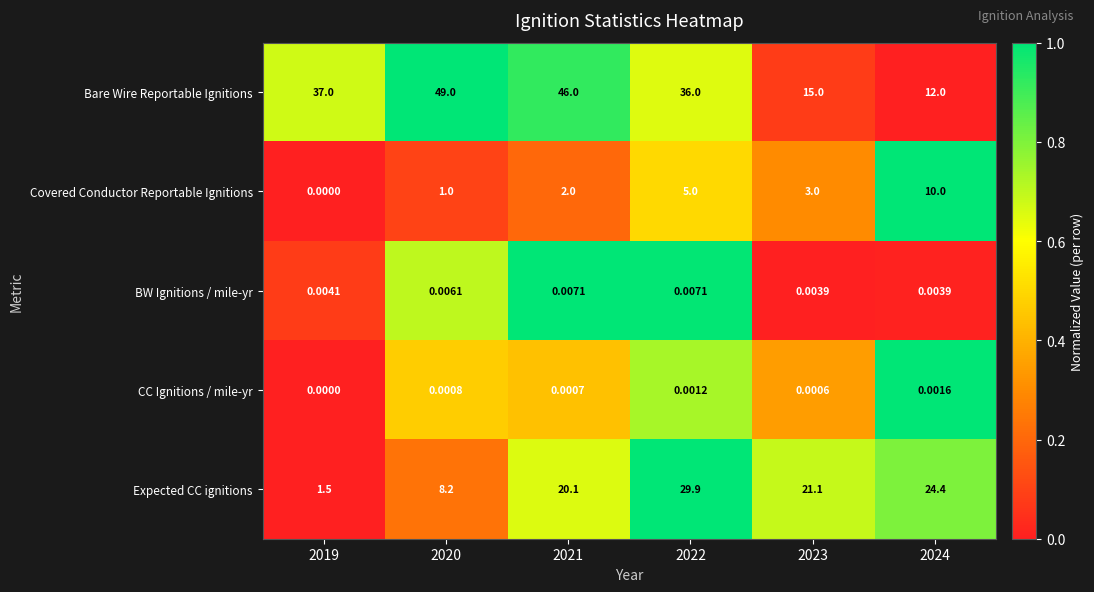

Which label corresponds to the largest value in the chart?

2020